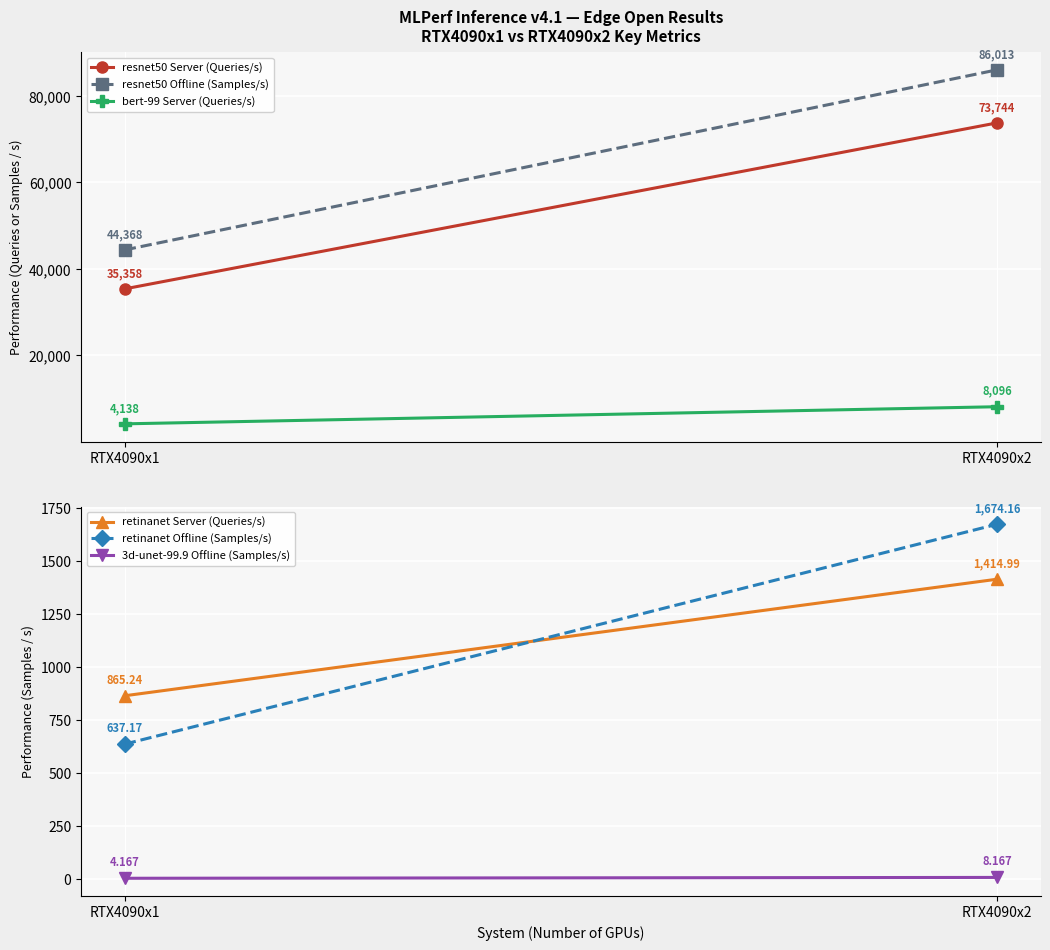

What are all the series names shown in the legend?

resnet50 Server (Queries/s), resnet50 Offline (Samples/s), bert-99 Server (Queries/s), retinanet Server (Queries/s), retinanet Offline (Samples/s), 3d-unet-99.9 Offline (Samples/s)